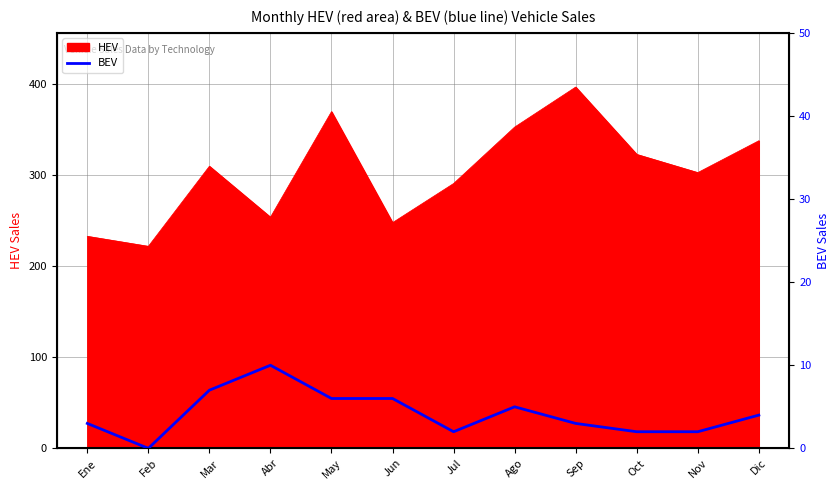

Is it true that the value at Abr is 10?

True